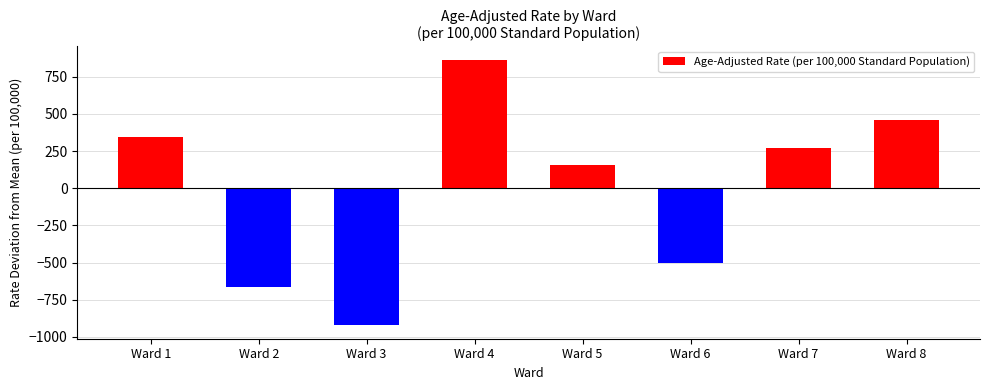

Reading left to right, extract all data points from this chart.

345.1	-666.5	-922.8	864.1	157.8	-504.3	268.6	457.7